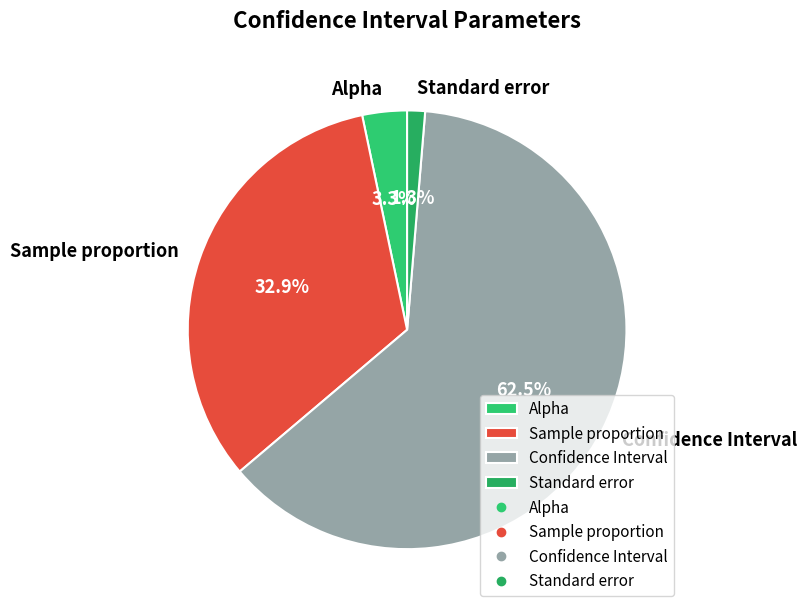

How many segments does this pie chart have?

4